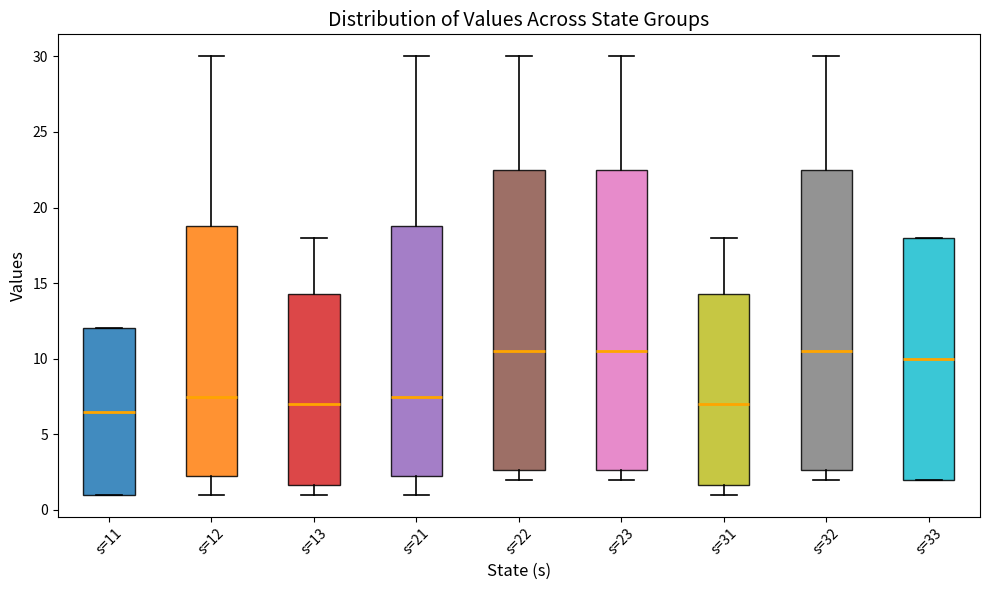

Which box has the lowest median line?

s=11